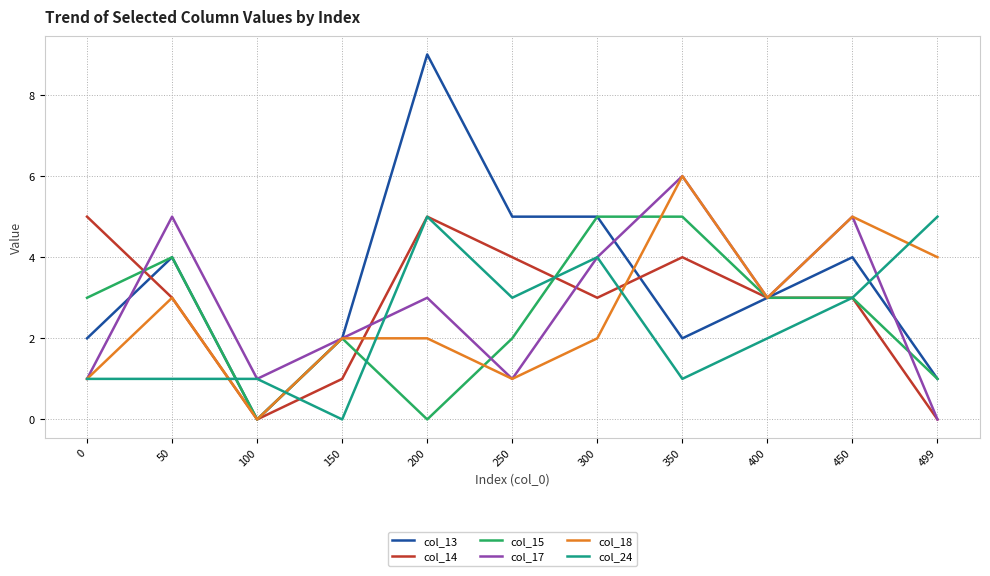

At which category does col_17 reach its first local valley?

100